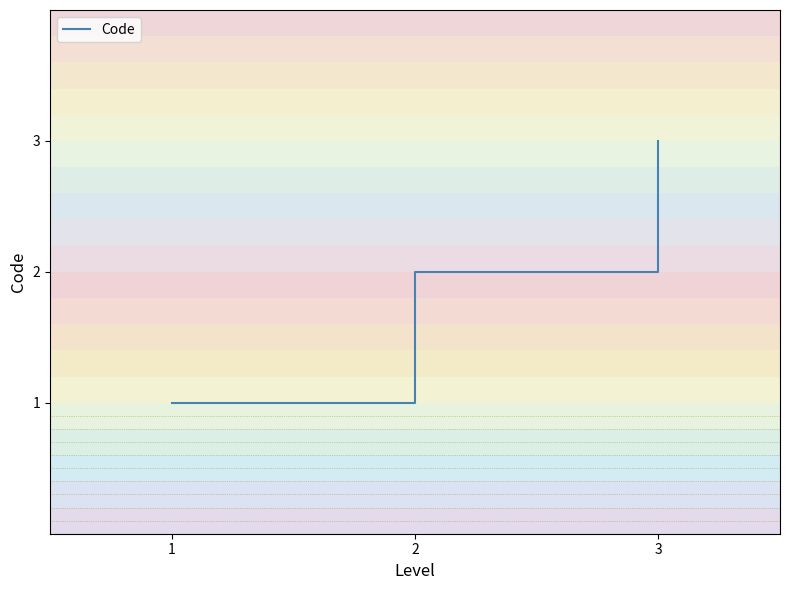

What is the smallest value displayed?

1